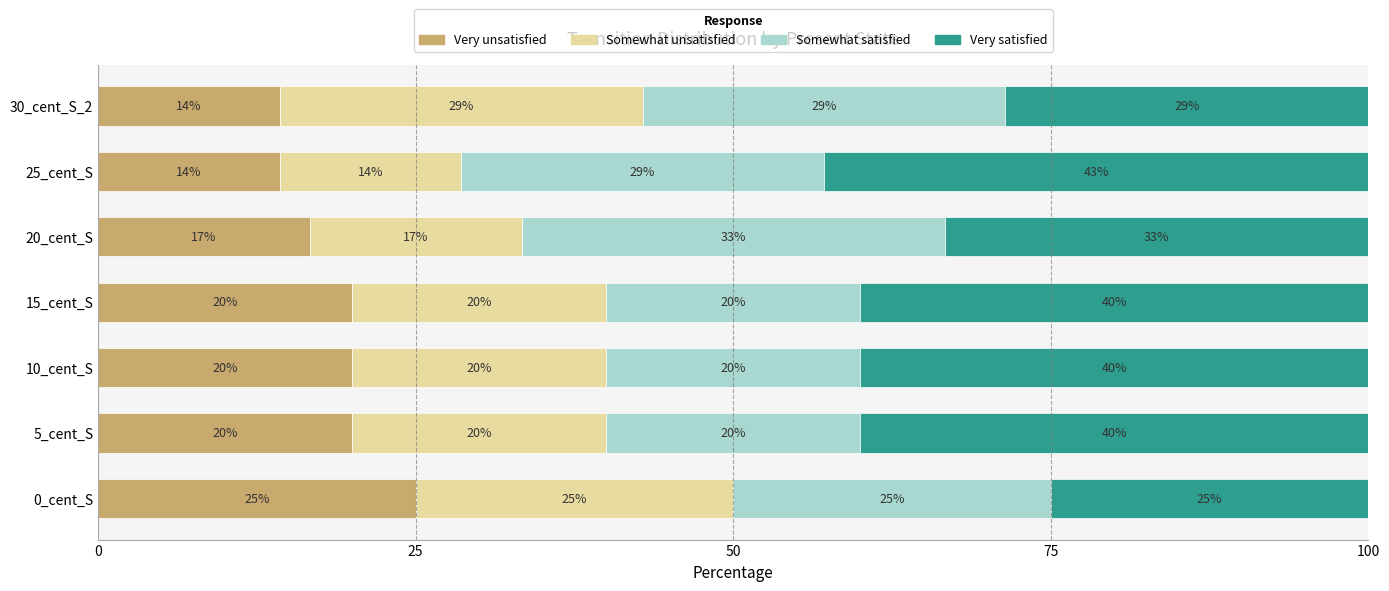

What are all the series names shown in the legend?

Very unsatisfied, Somewhat unsatisfied, Somewhat satisfied, Very satisfied